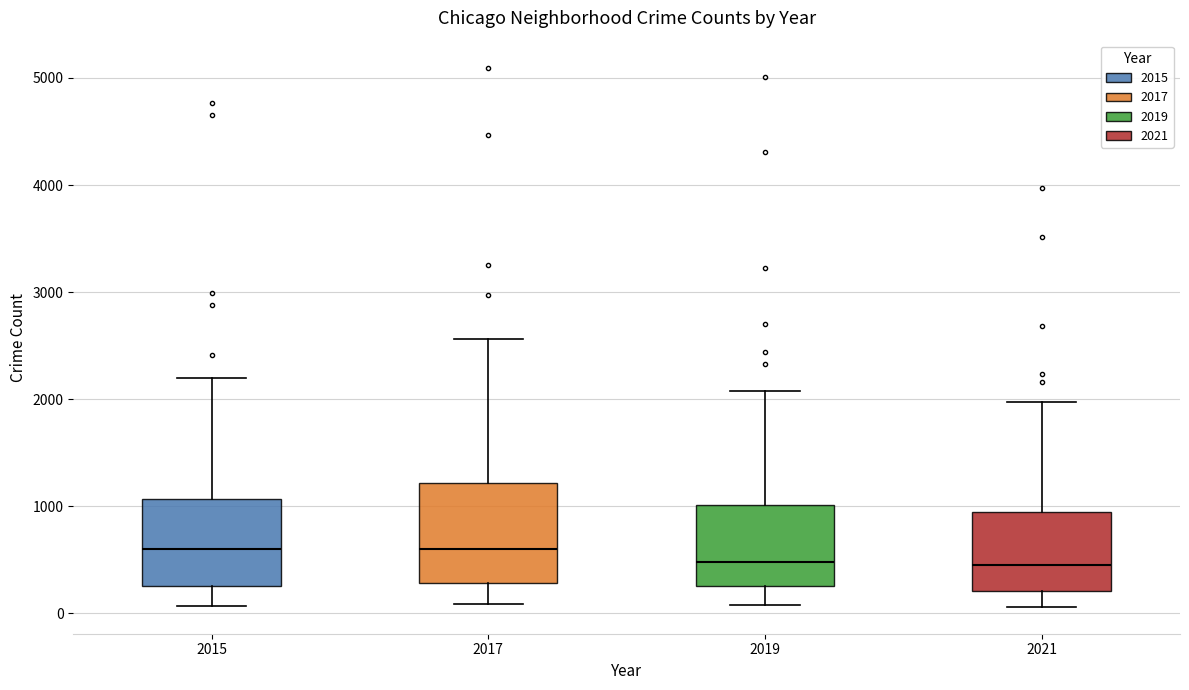

Reading left to right, read every box against the y-axis: the position of its median line, the range the box covers, and the ends of its whiskers. The values are not printed on the chart, so give them approximately, as read against the axis.

2015: median 600, box 300 to 1100, whiskers 100 to 2200
2017: median 600, box 300 to 1200, whiskers 100 to 2600
2019: median 500, box 300 to 1000, whiskers 100 to 2100
2021: median 500, box 200 to 900, whiskers 100 to 2000